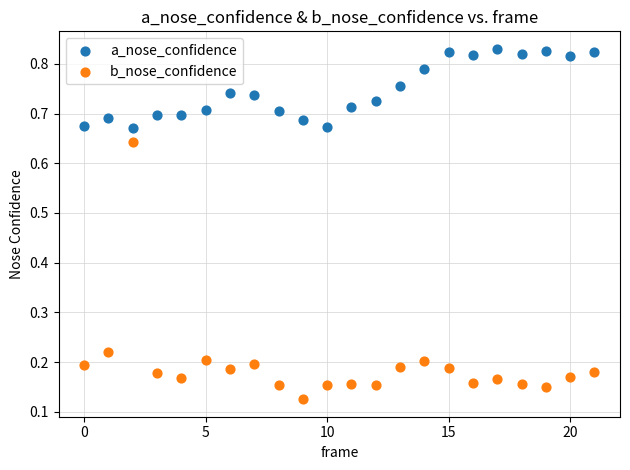

Which series contains the lowest Y value?

b_nose_confidence